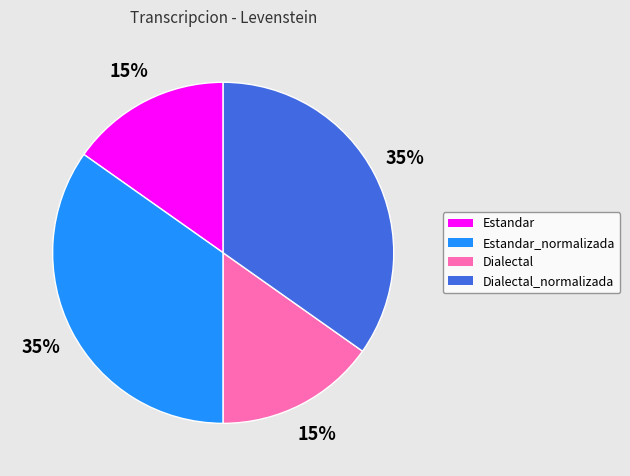

Is Dialectal the majority of the pie?

No